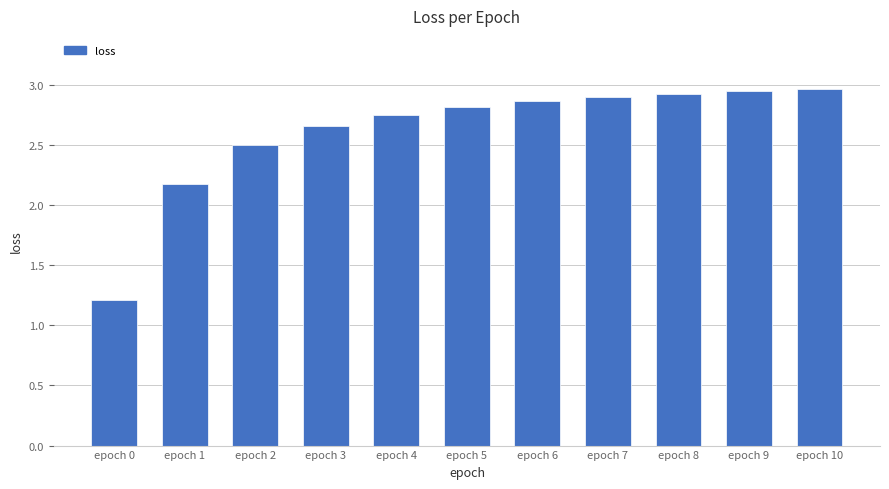

Where does the data first go above 2?

epoch 1